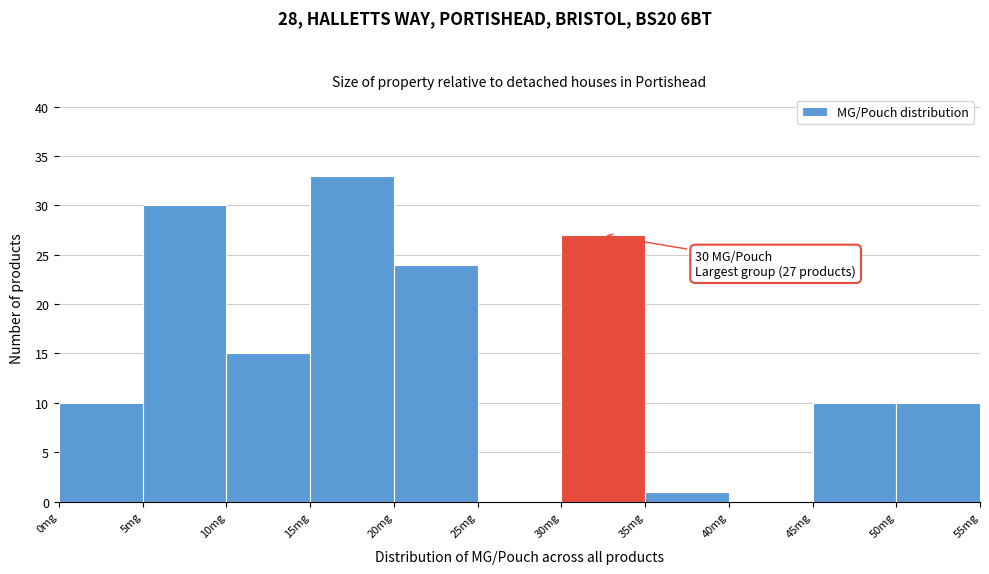

Which range on the x-axis has the tallest bar?

15 to 20